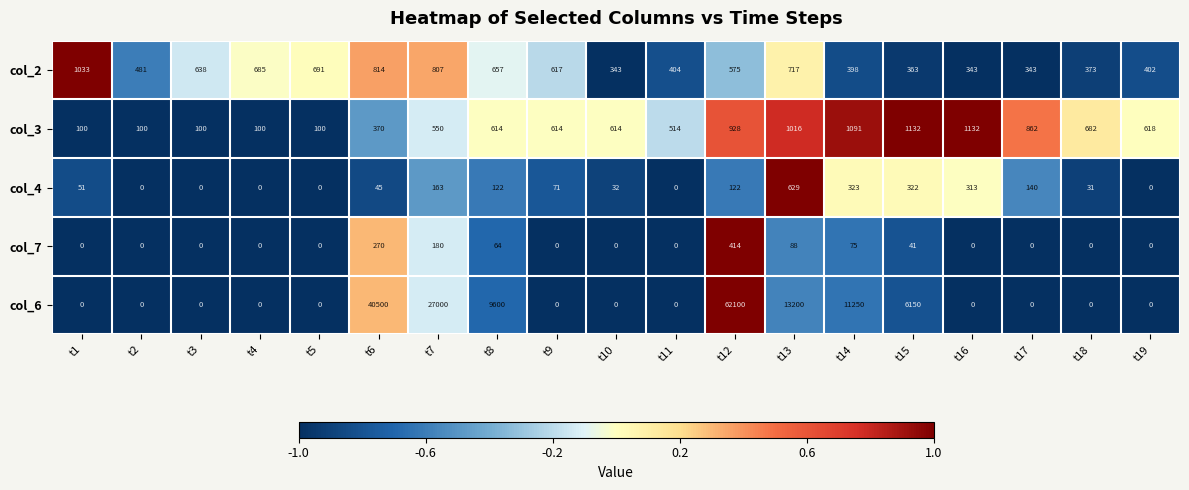

Where is col_4 nearest to the value 314?

t16